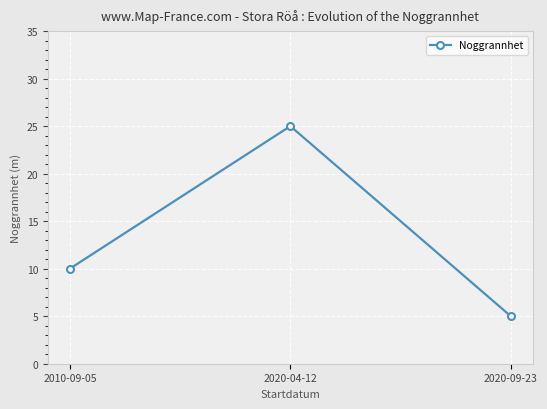

Count the values in the range 5 to 25.

3